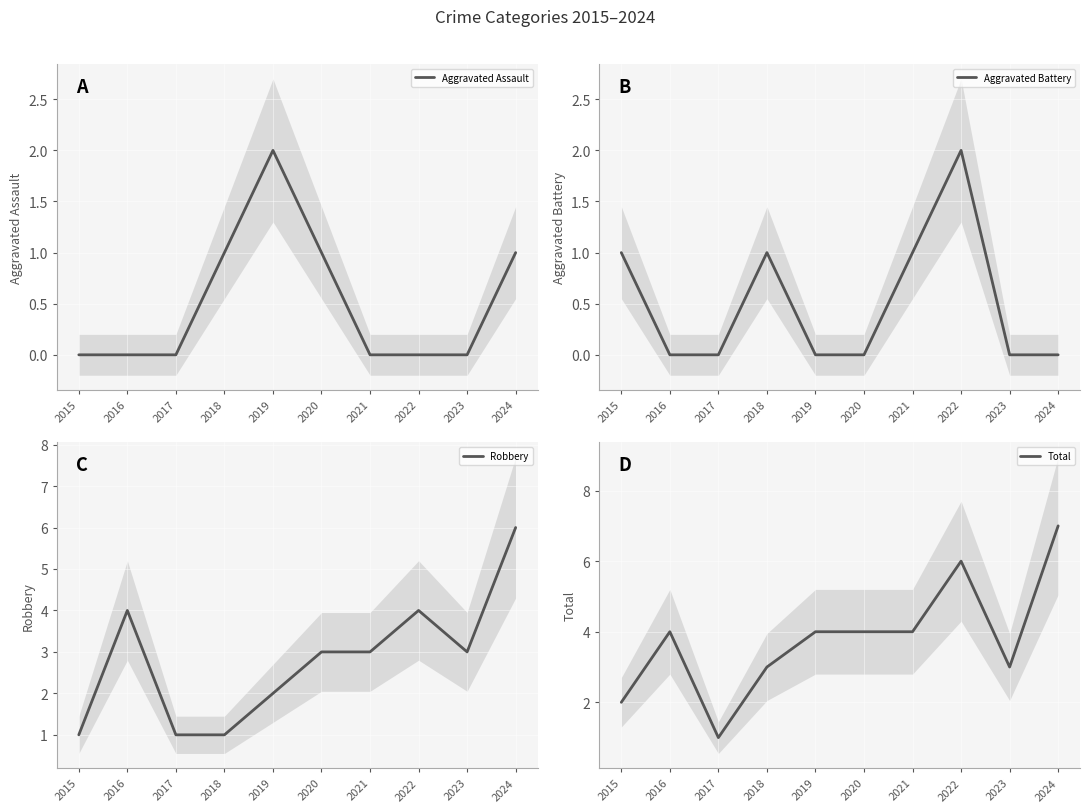

At which label does Robbery first exceed 3?

2016